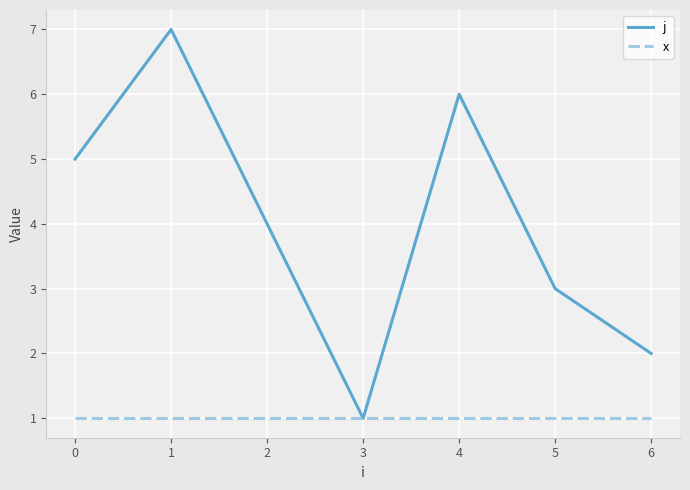

Rank the series by their average value, from lowest to highest.

x, j